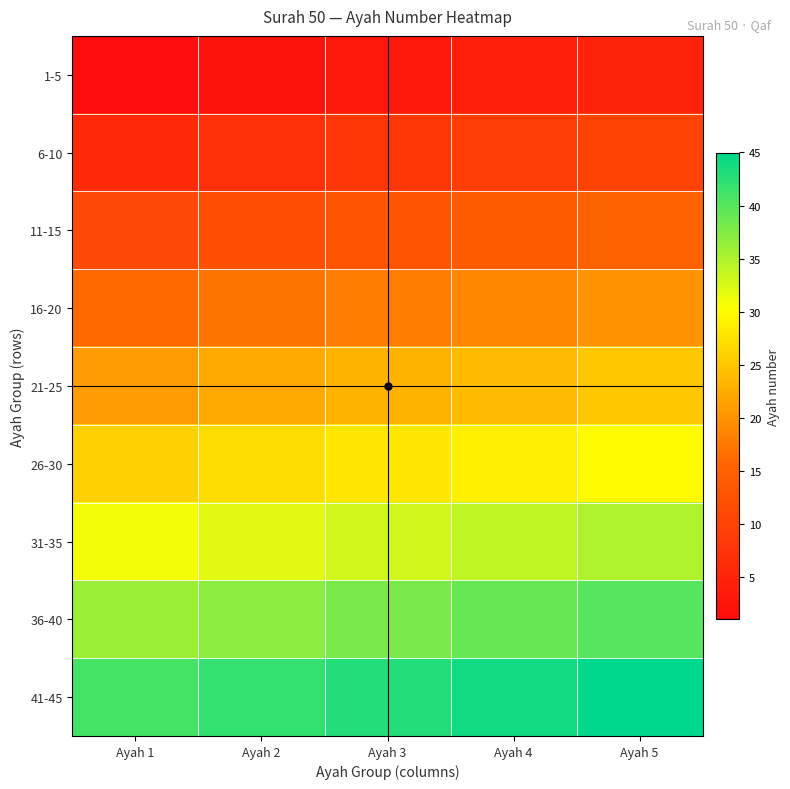

How many categories are shown in the chart?

5